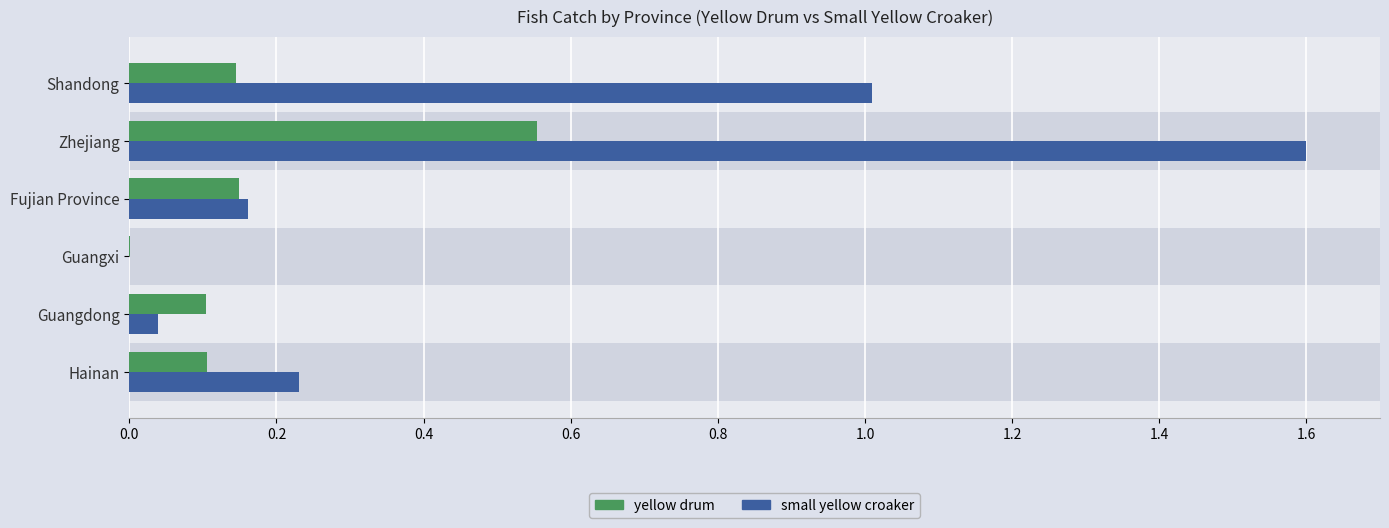

Which label corresponds to the largest value in the chart?

Zhejiang